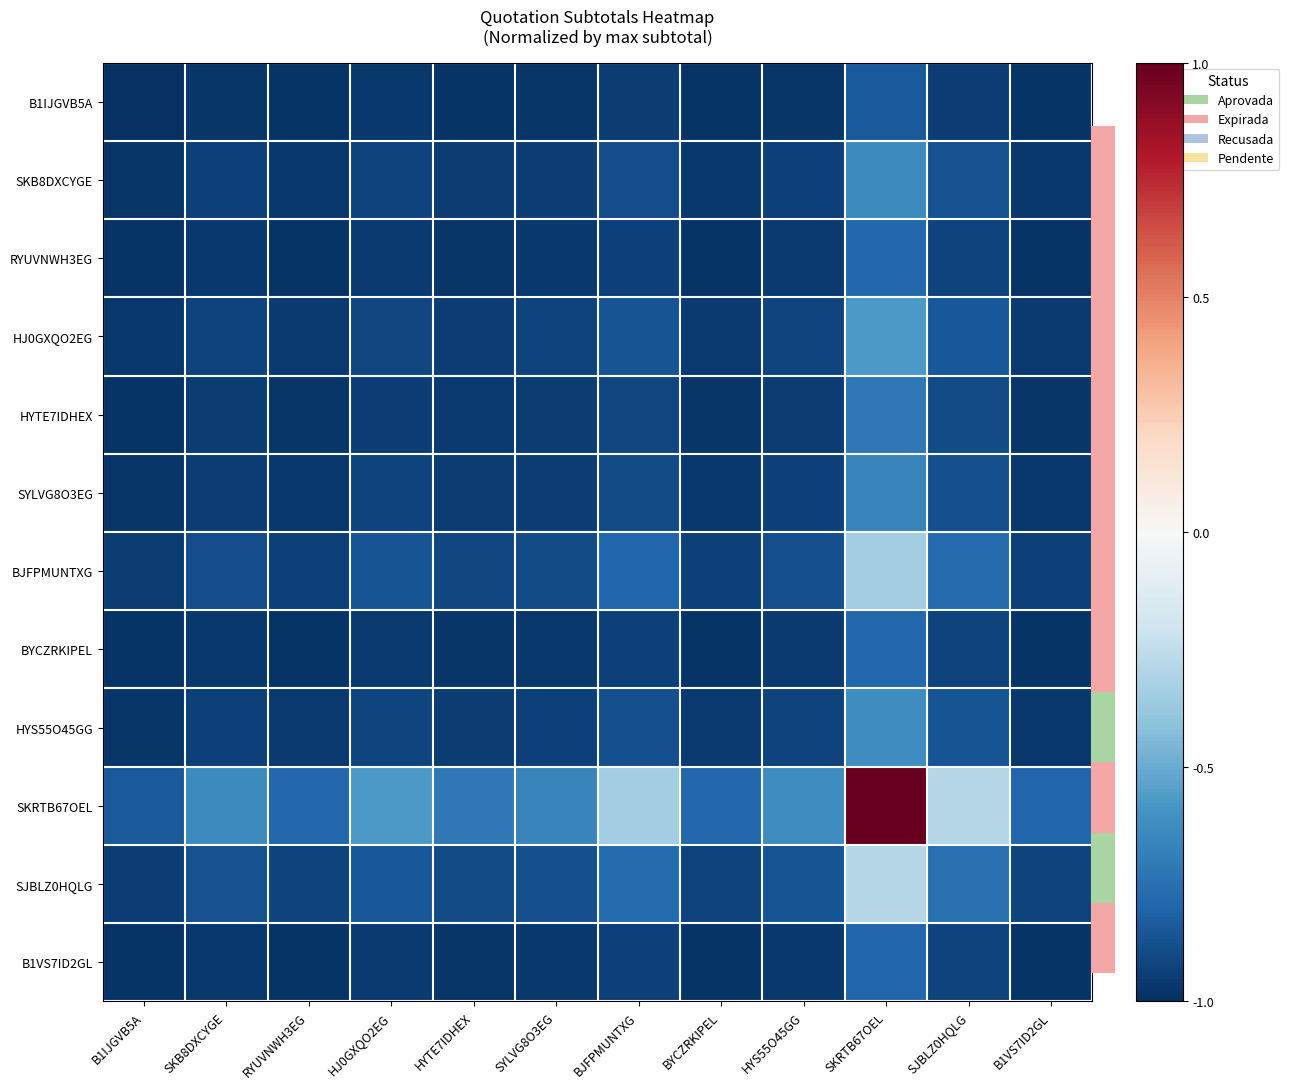

What is the maximum value shown in the chart?

1.0